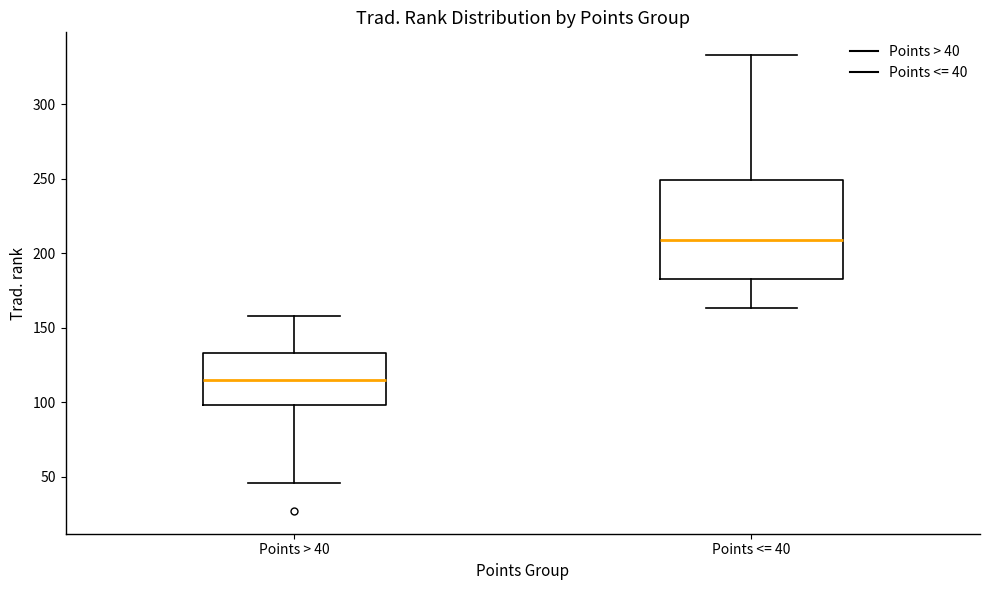

Where does the upper whisker of the box for Points > 40 end on the y-axis? The values are not printed on the chart, so give them approximately, as read against the axis.

160